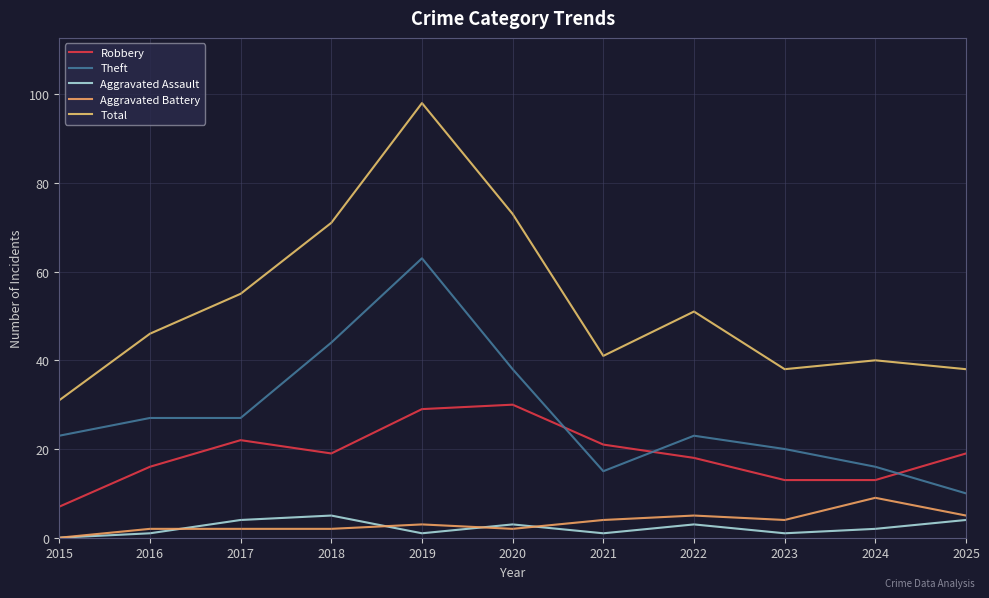

Which series has the largest range (max minus min)?

Total